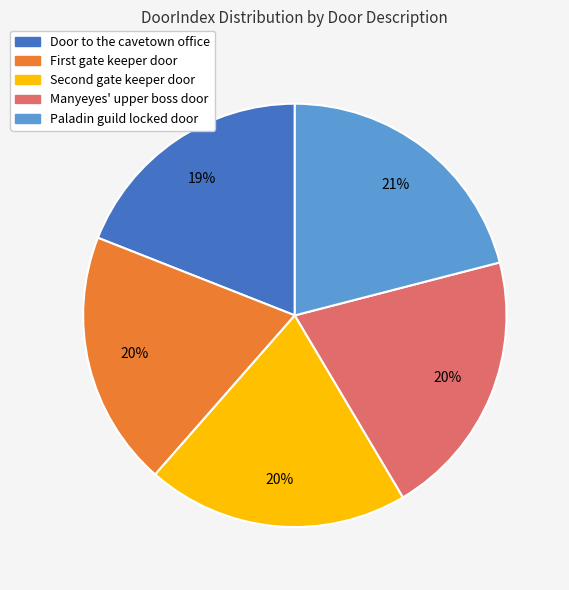

How many slices are in this pie chart?

5